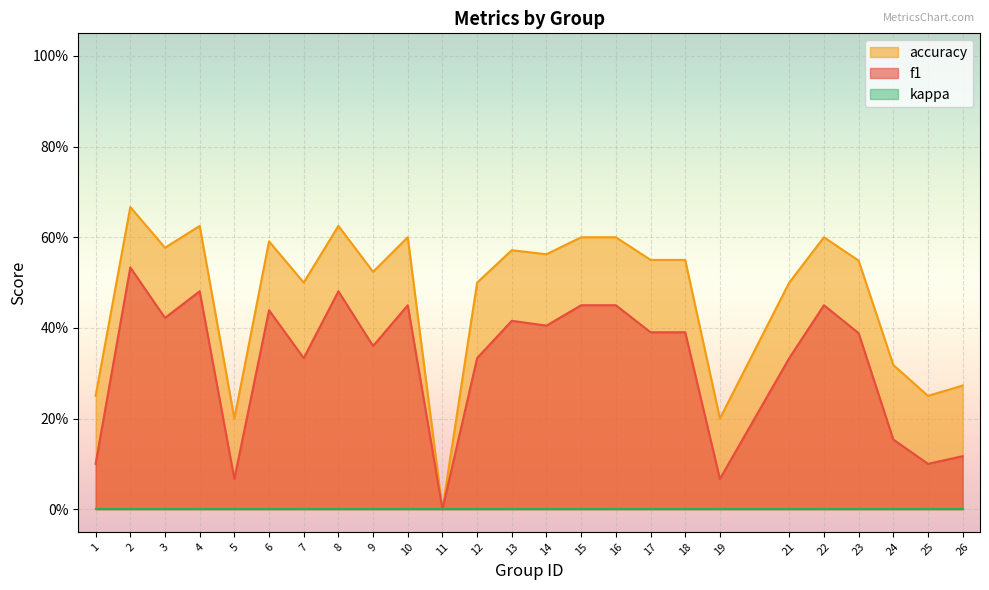

Reading left to right, what are all the values shown in this chart?

f1: 1=0.1	2=0.5	3=0.4	4=0.5	5=0.1	6=0.4	7=0.3	8=0.5	9=0.4	10=0.5	11=0.0	12=0.3	13=0.4	14=0.4	15=0.5	16=0.5	17=0.4	18=0.4	19=0.1	21=0.3	22=0.5	23=0.4	24=0.2	25=0.1	26=0.1
accuracy: 1=0.2	2=0.7	3=0.6	4=0.6	5=0.2	6=0.6	7=0.5	8=0.6	9=0.5	10=0.6	11=0.0	12=0.5	13=0.6	14=0.6	15=0.6	16=0.6	17=0.6	18=0.6	19=0.2	21=0.5	22=0.6	23=0.5	24=0.3	25=0.2	26=0.3